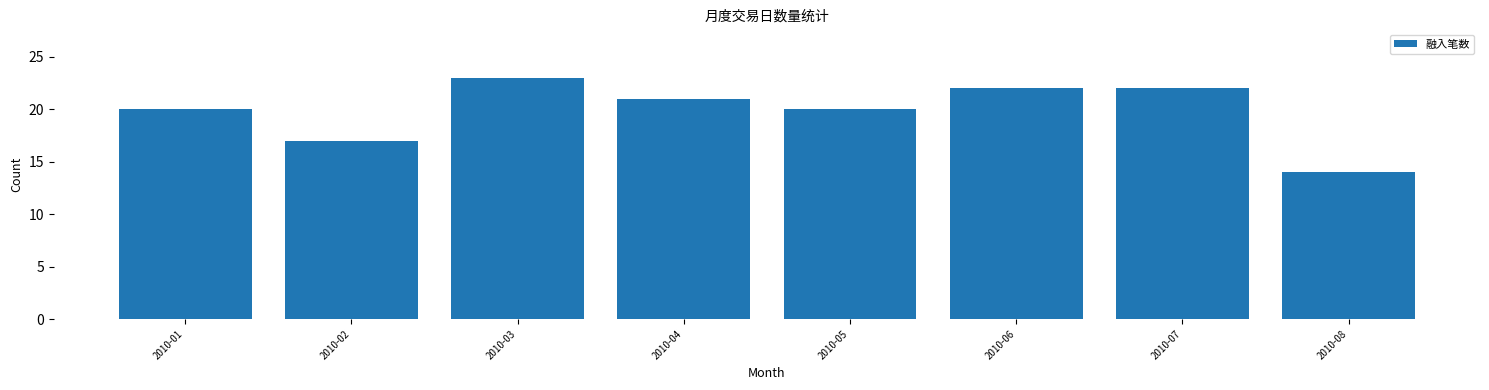

Reading left to right, what are all the values shown in this chart?

20	17	23	21	20	22	22	14